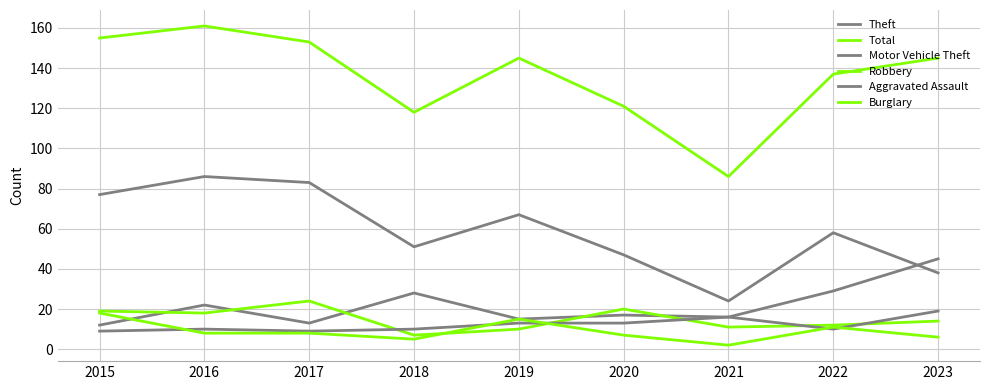

How many categories are shown in the chart?

9